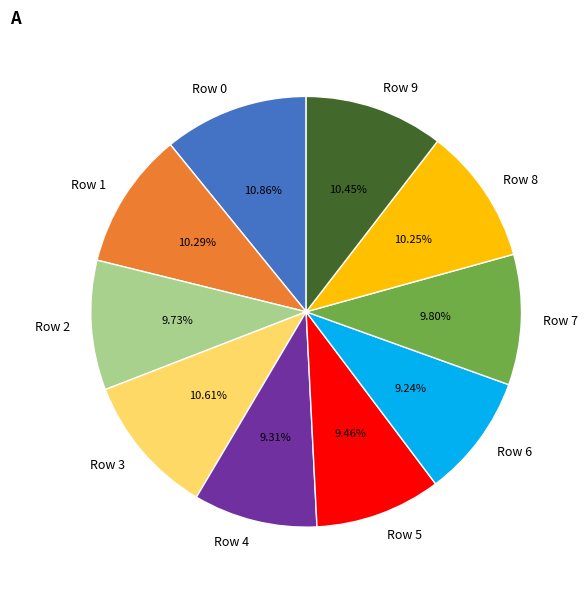

Is there any slice that represents more than half of the pie?

No